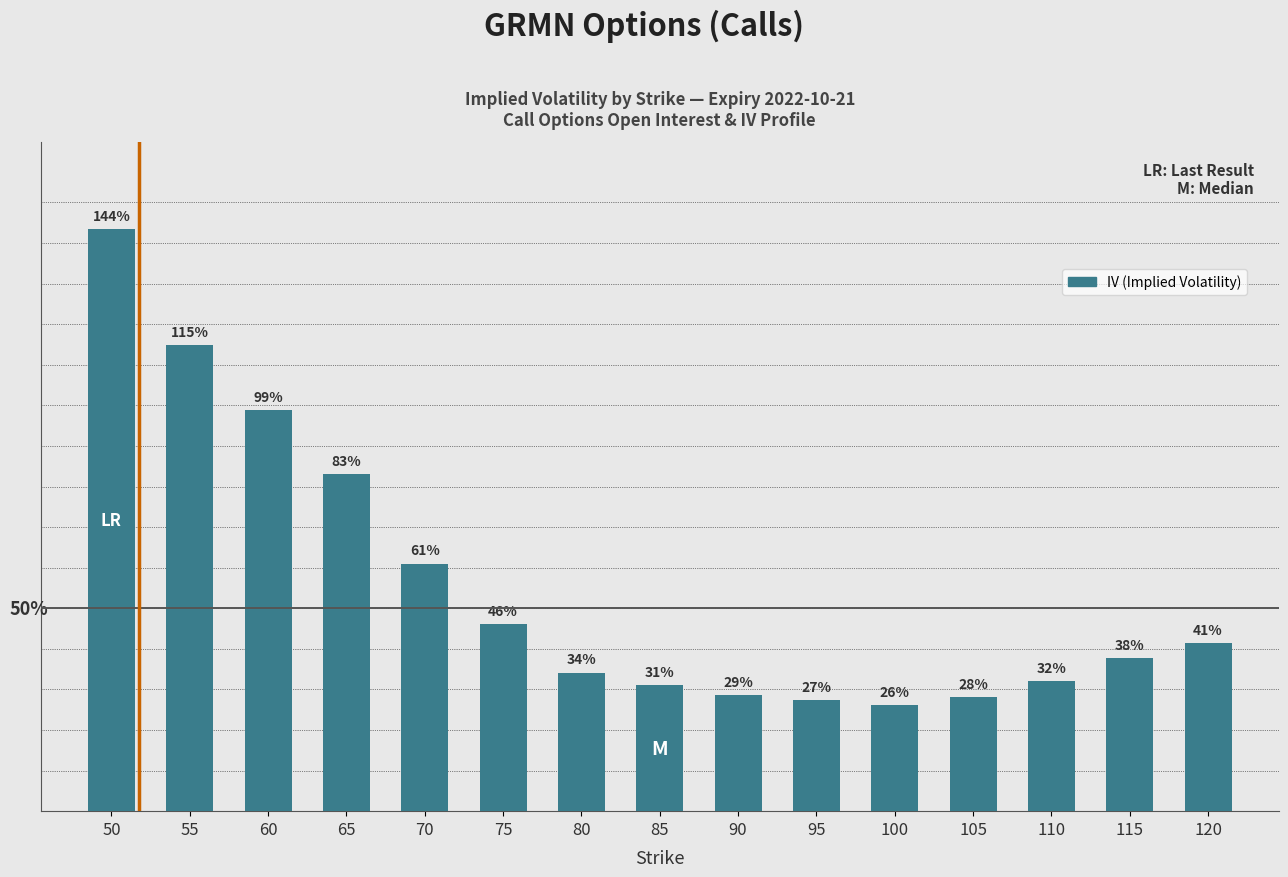

How many bars are there in total?

15